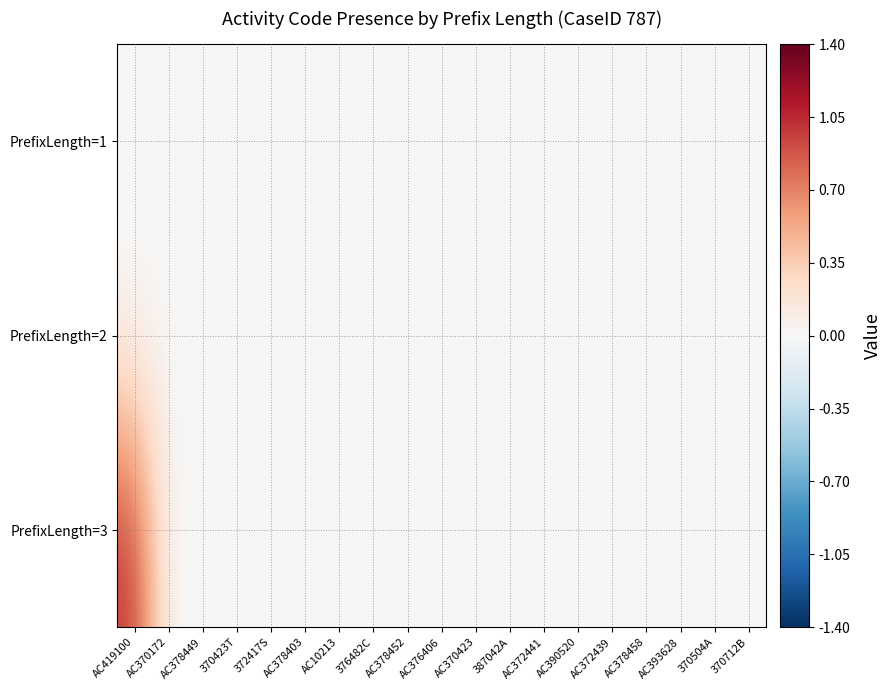

Rank the series at AC372439 from lowest to highest value.

PrefixLength=1, PrefixLength=2, PrefixLength=3